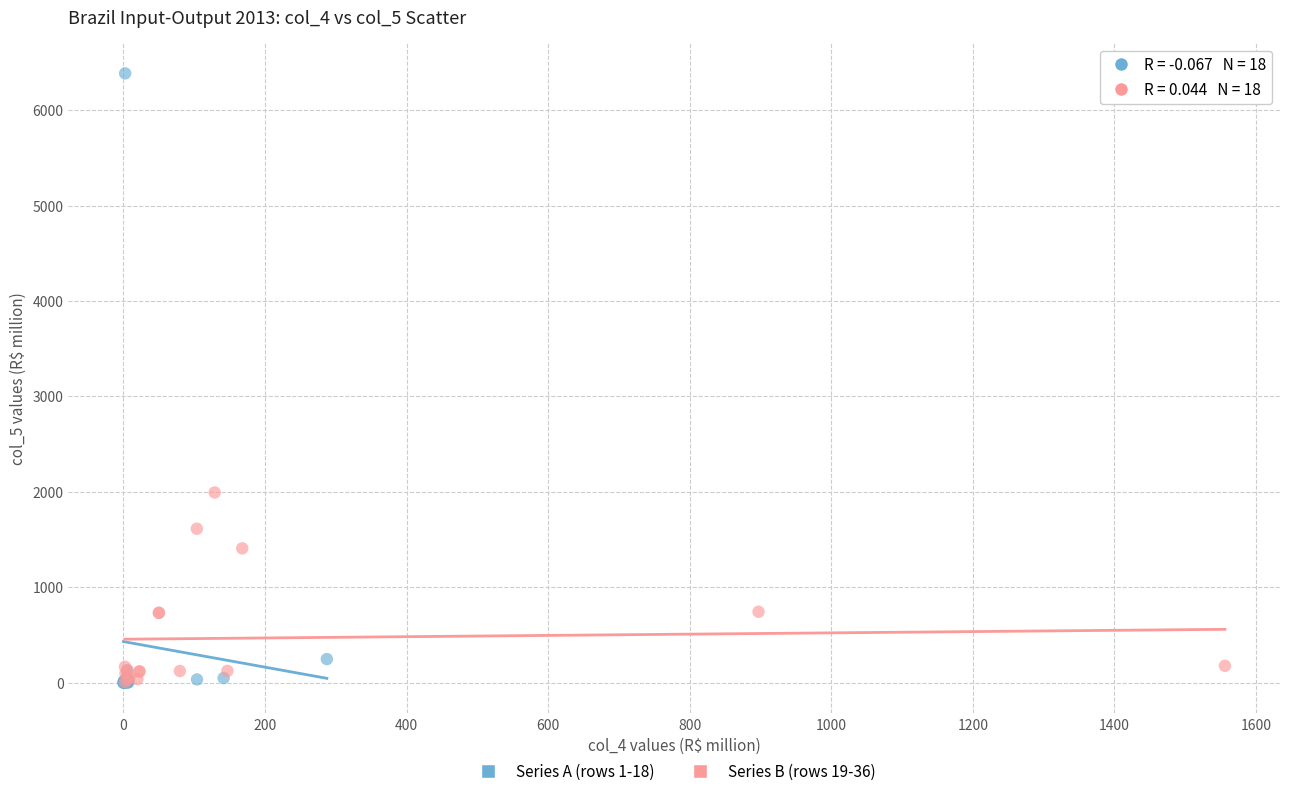

Which series contains the highest Y value?

Series A (rows 1-18)